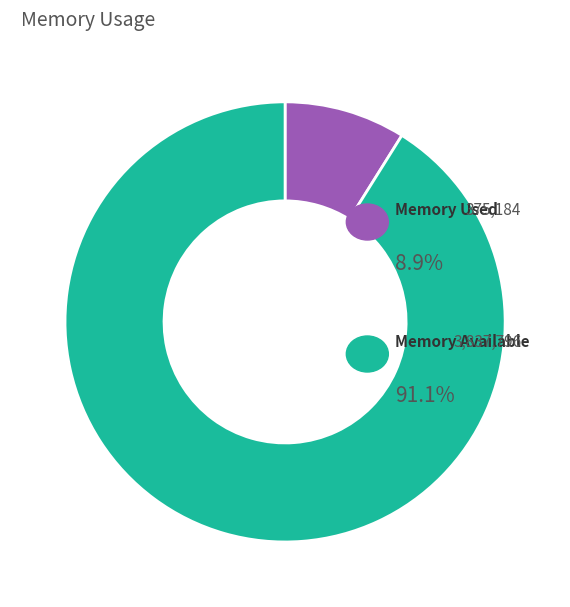

Does any single category account for the majority?

Yes